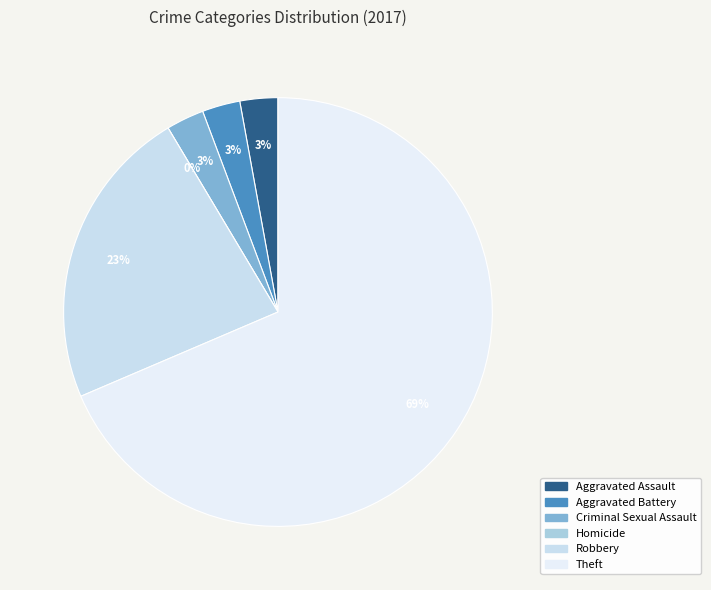

What percentage is the Aggravated Assault slice, to the nearest percent?

3%